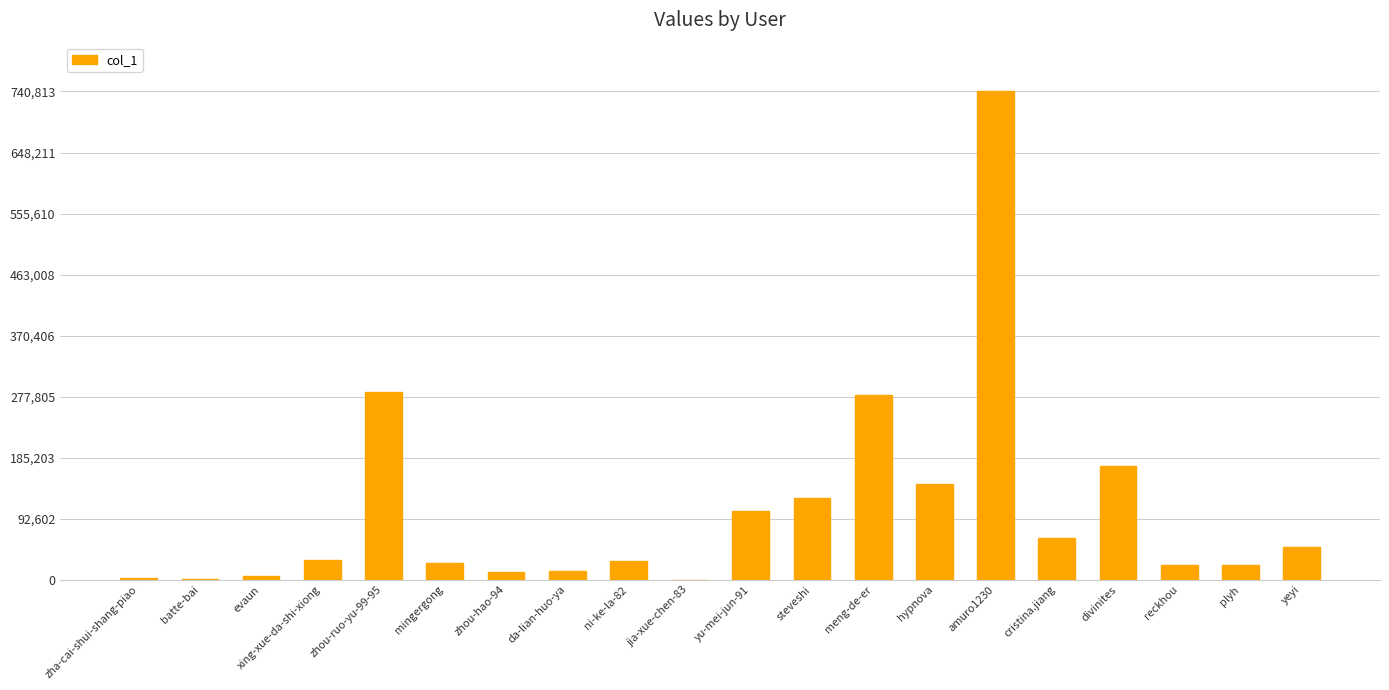

Count the number of categories in the chart.

20